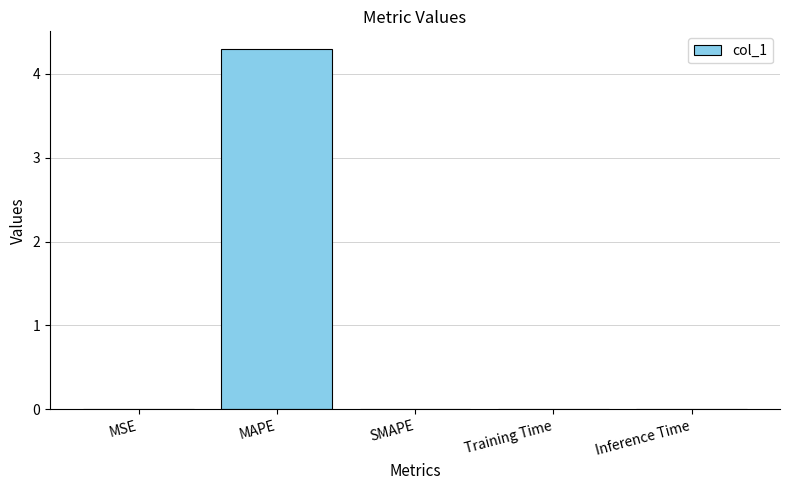

Between MAPE and SMAPE, which is larger?

MAPE